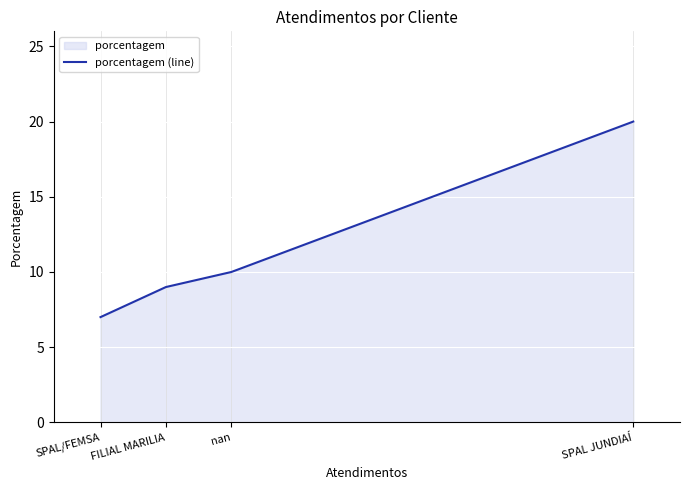

How many data points are less than 10?

2